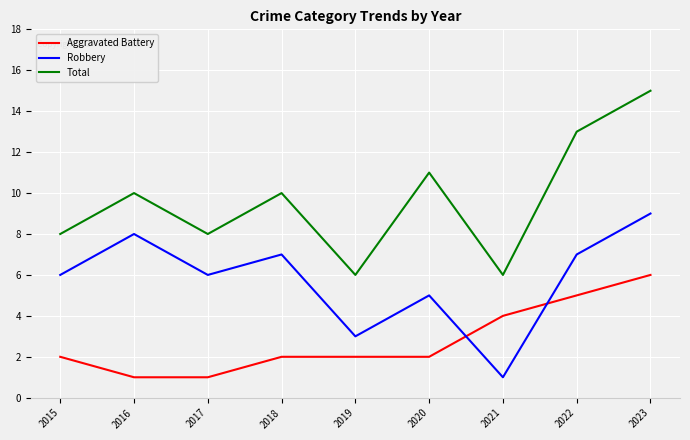

At which label does Robbery reach its peak?

2023